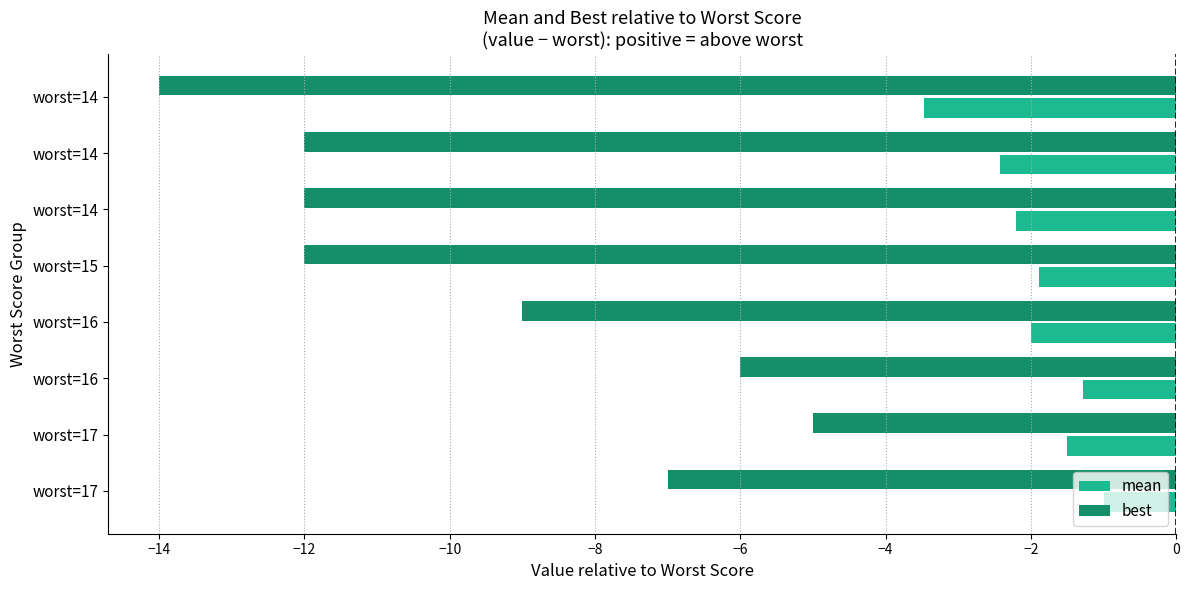

What is the sum of all best values?

-77.0